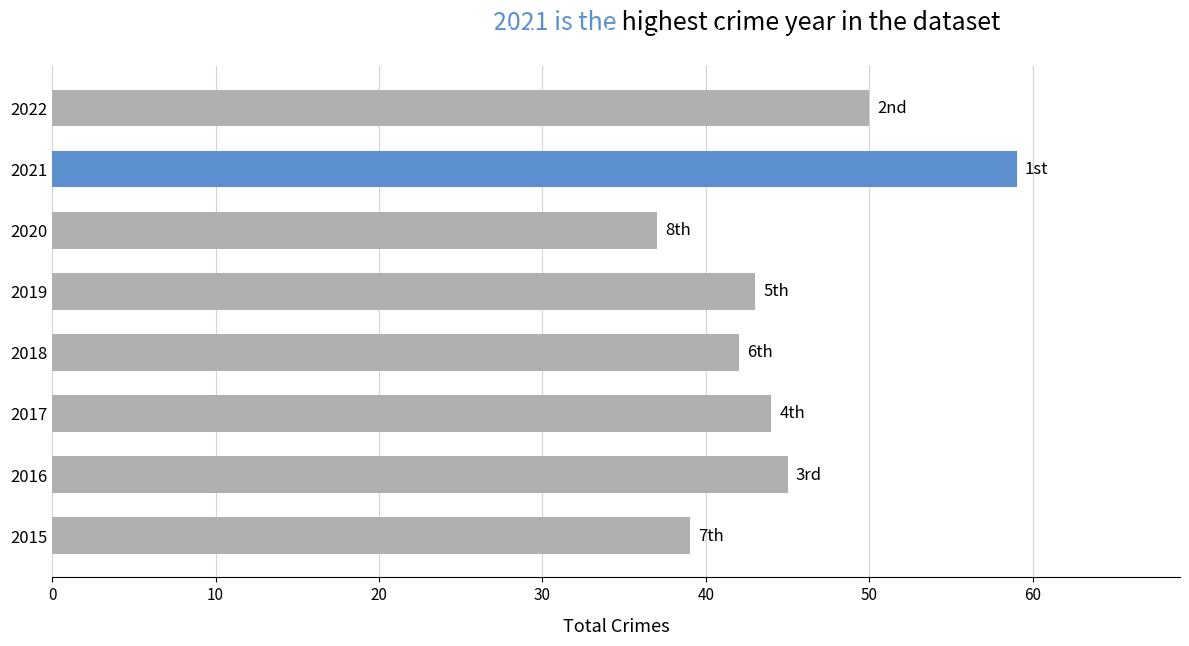

Reading bottom to top, extract all data points from this chart.

39	45	44	42	43	37	59	50